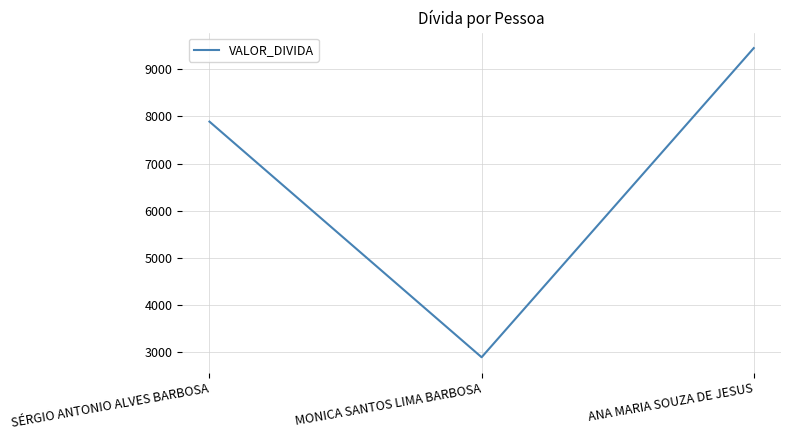

The chart shows a value of 2890 at MONICA SANTOS LIMA BARBOSA. True or false?

True